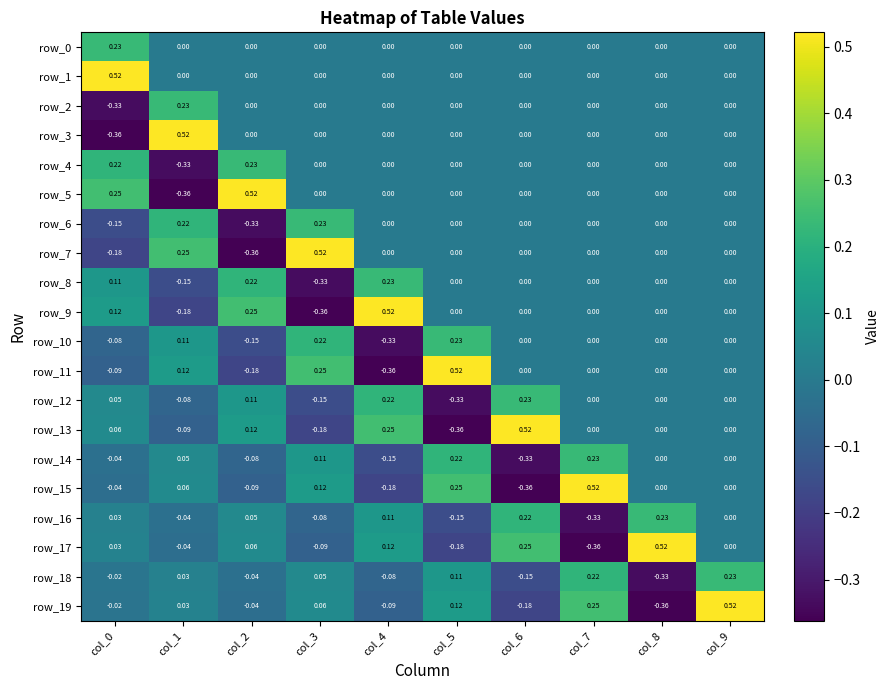

Count the number of categories in the chart.

10